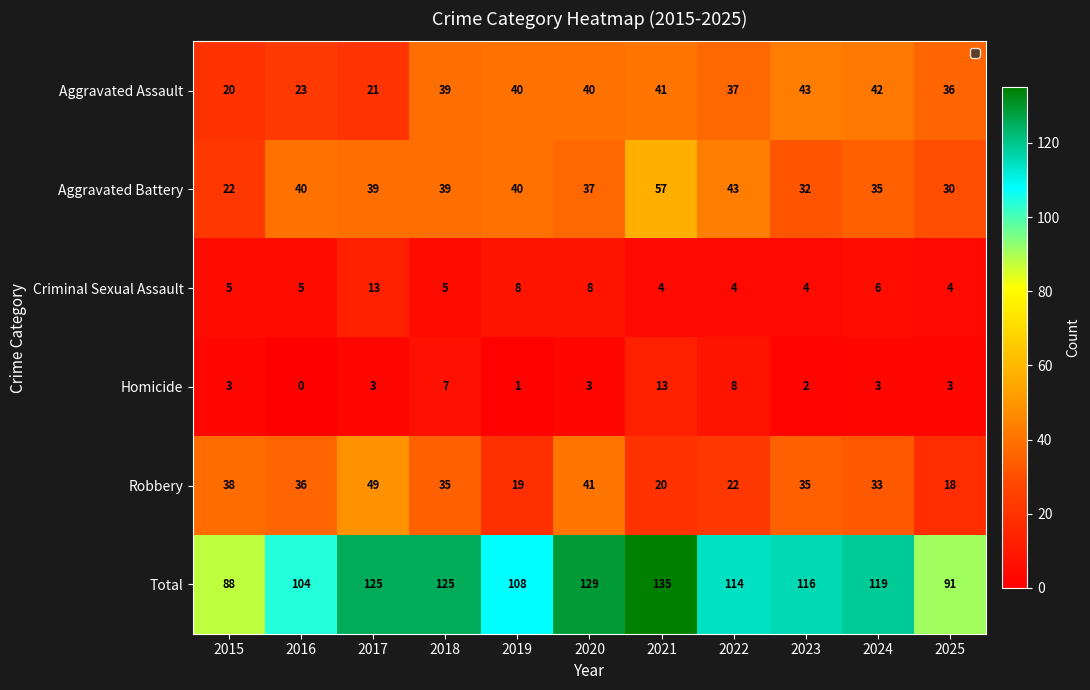

Which series has the largest total across all categories?

Total